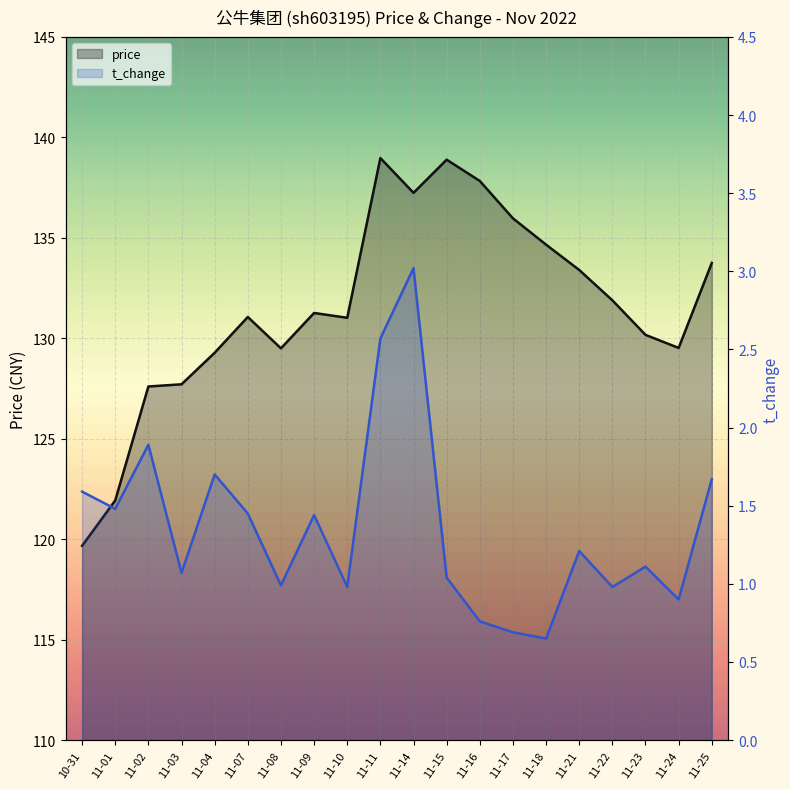

What is the minimum value shown in the chart?

0.7